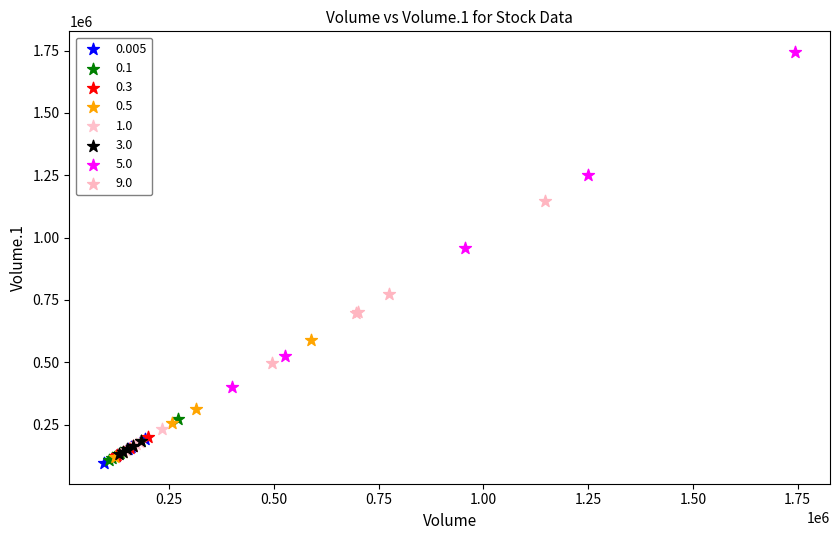

Which series has the widest spread of Y values?

5.0